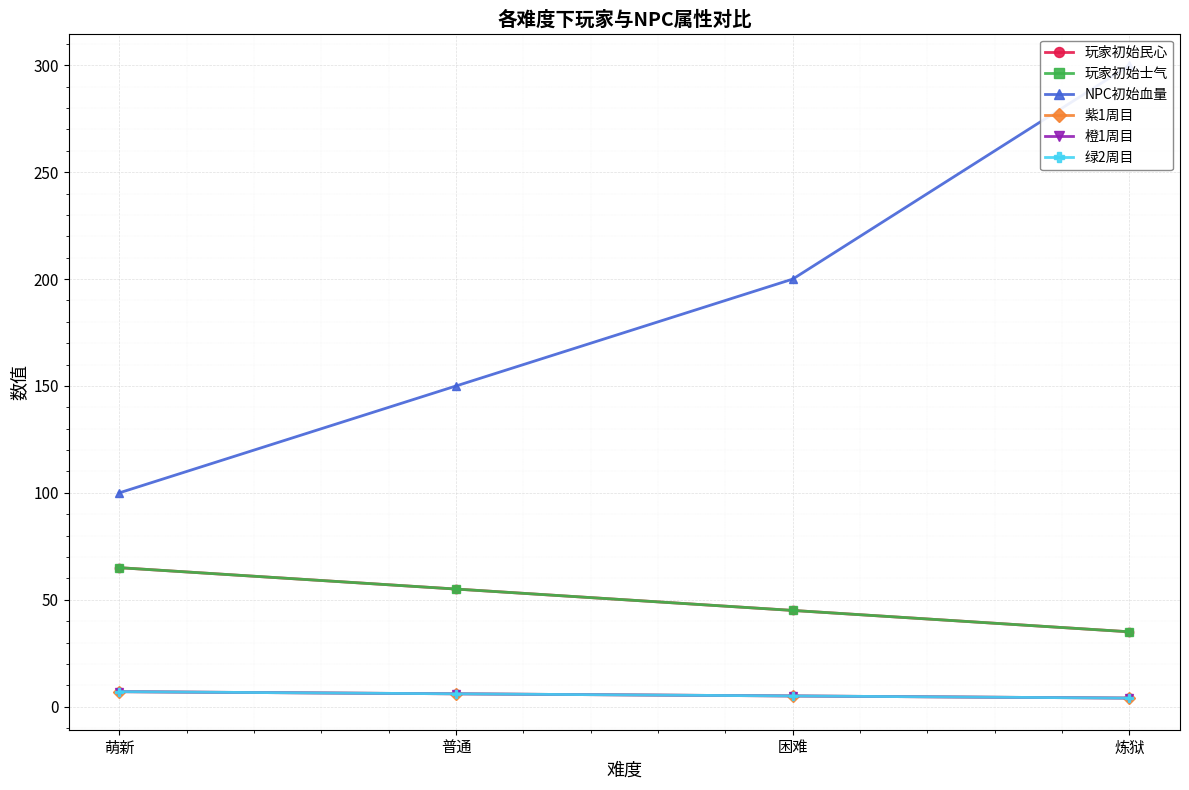

What position from the right is 困难?

2